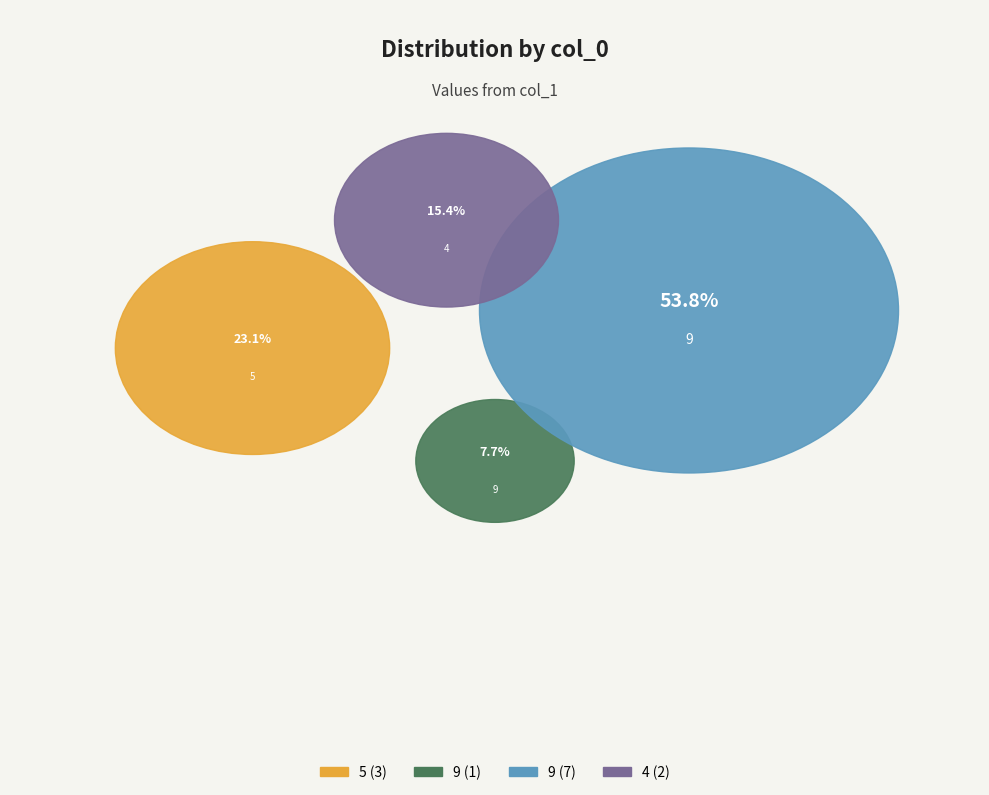

To the nearest percent, what portion does 9 represent?

8%